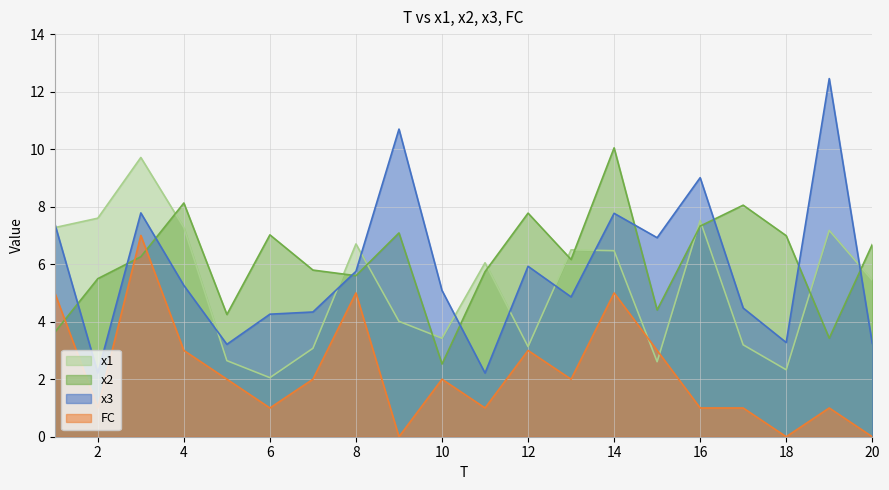

Is it true that x3 equals 6.9 at 15?

True